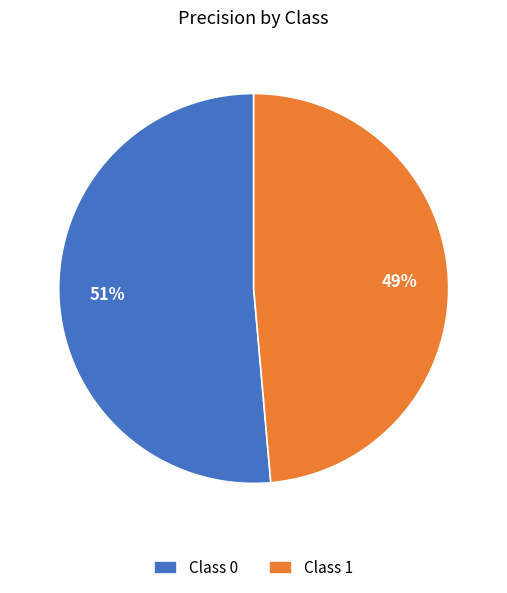

The Class 1 slice represents 59% of the pie. True or false?

False